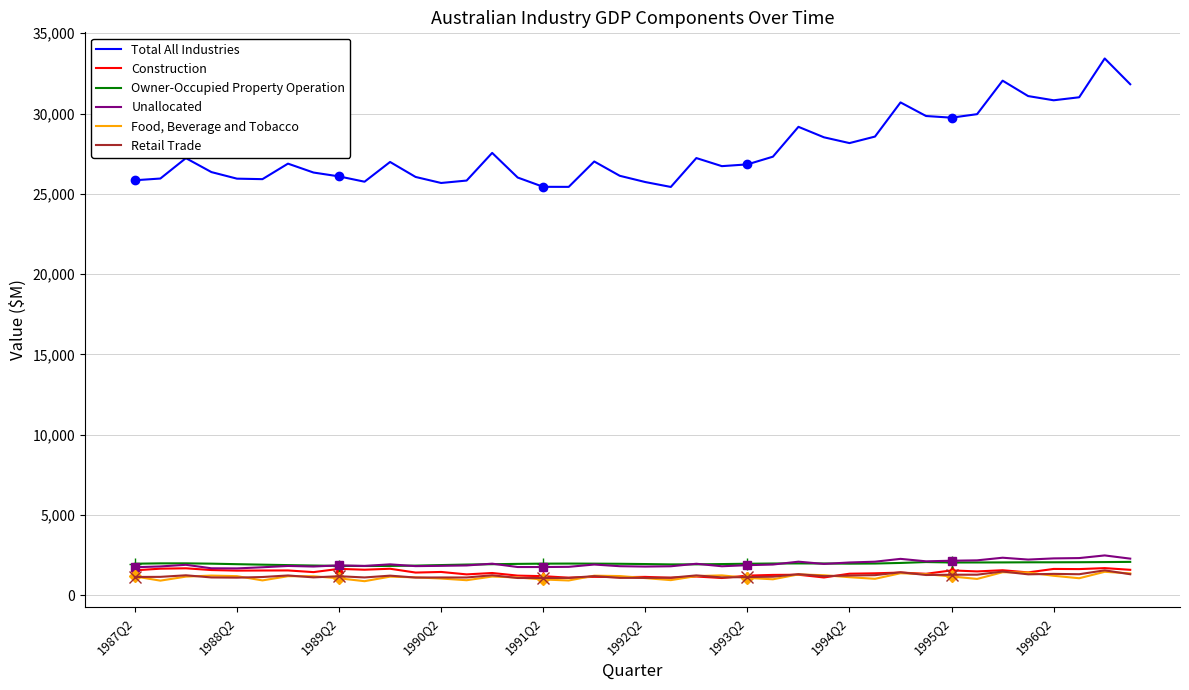

What is the sum of all Retail Trade values?

48564